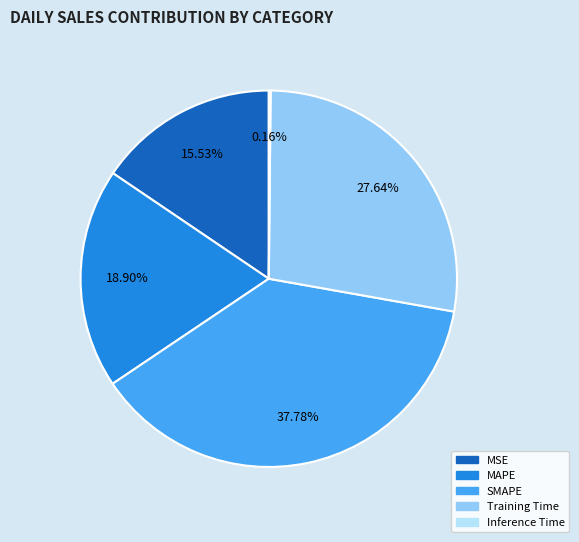

Which has a higher value, Training Time or MSE?

Training Time